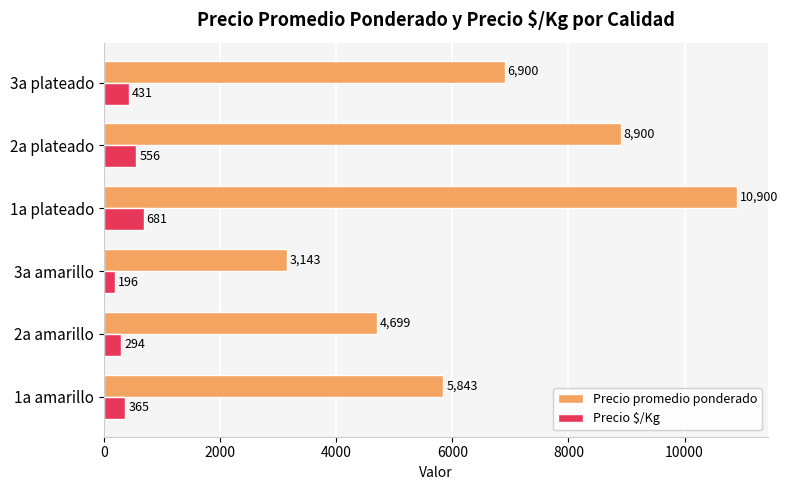

Which series has the largest range (max minus min)?

Precio promedio ponderado